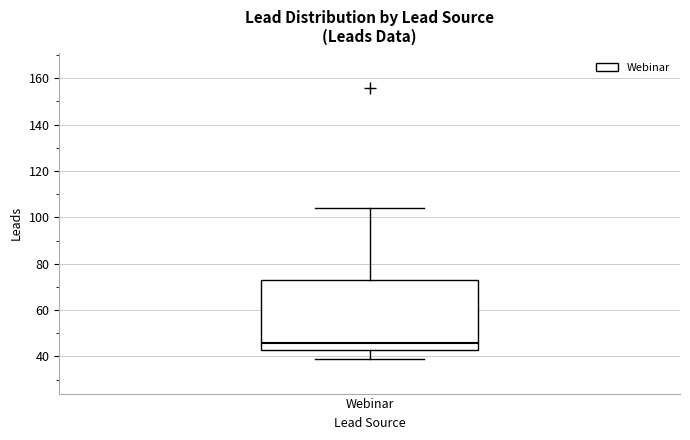

Transcribe this box plot: give where the median line is, the range the box spans, and where the two whiskers end, as read against the y-axis. The values are not printed on the chart, so give them approximately, as read against the axis.

median 46, box 44 to 74, whiskers 40 to 104